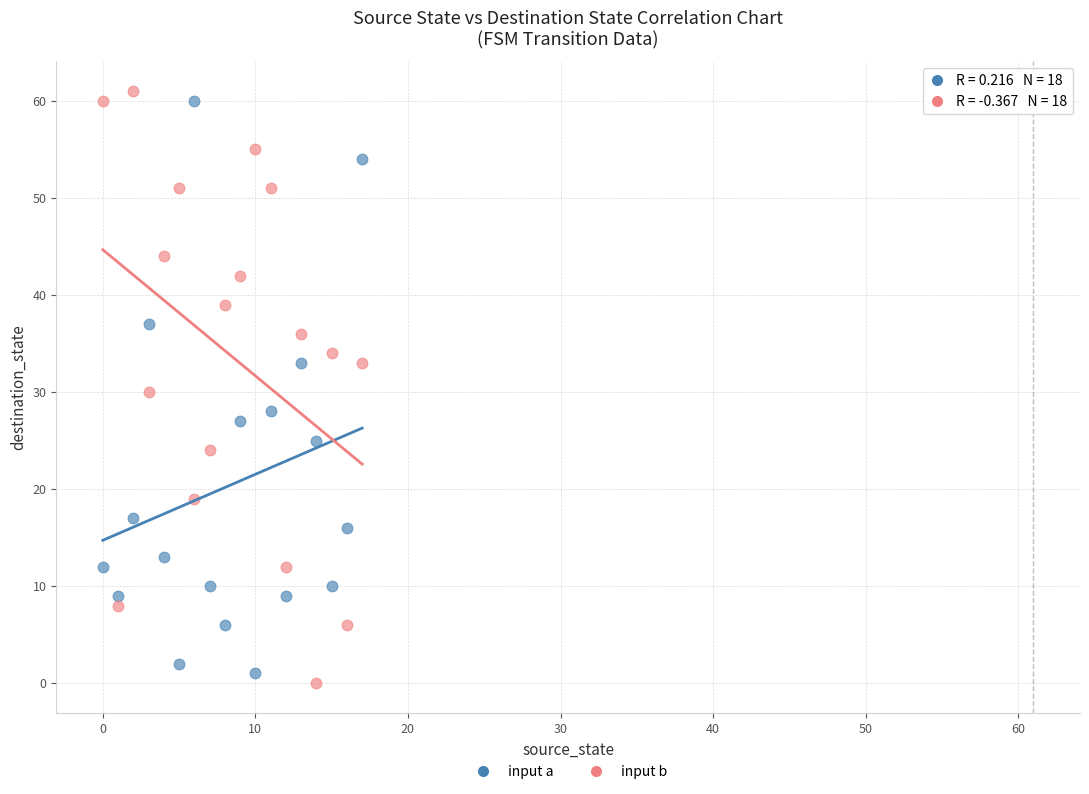

Across all data points, what is the range of Y values (max minus min)?

61